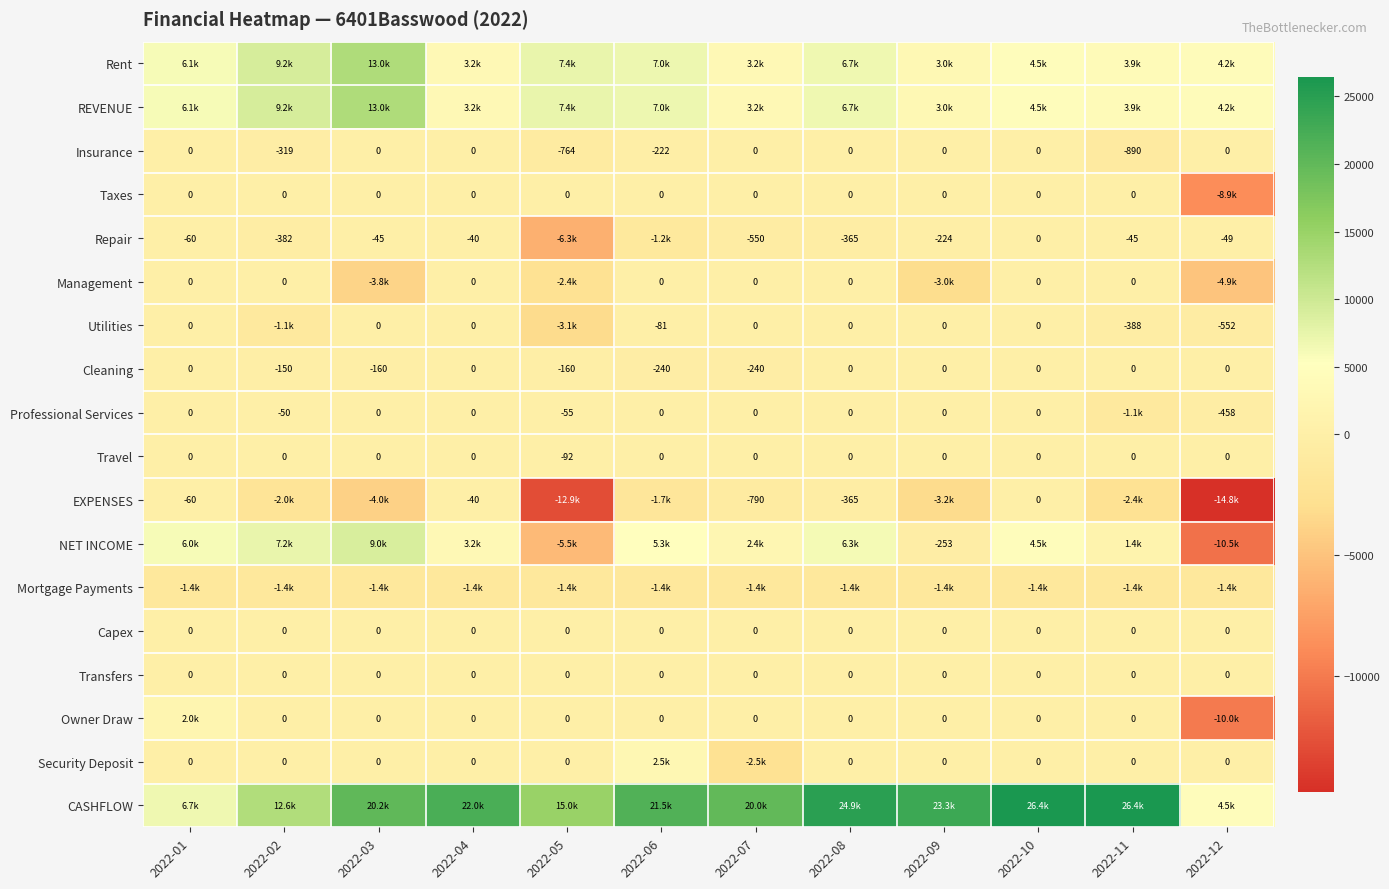

Is the value of Insurance at 2022-03 greater than the value of Repair at 2022-07?

Yes